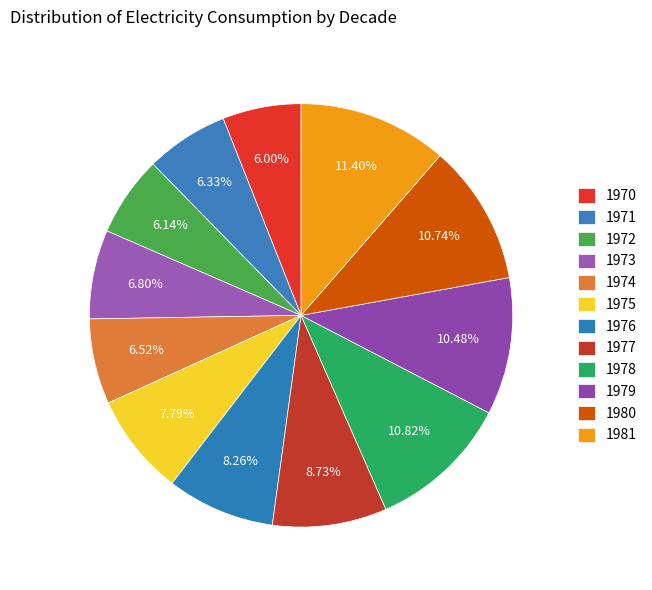

How many segments does this pie chart have?

12